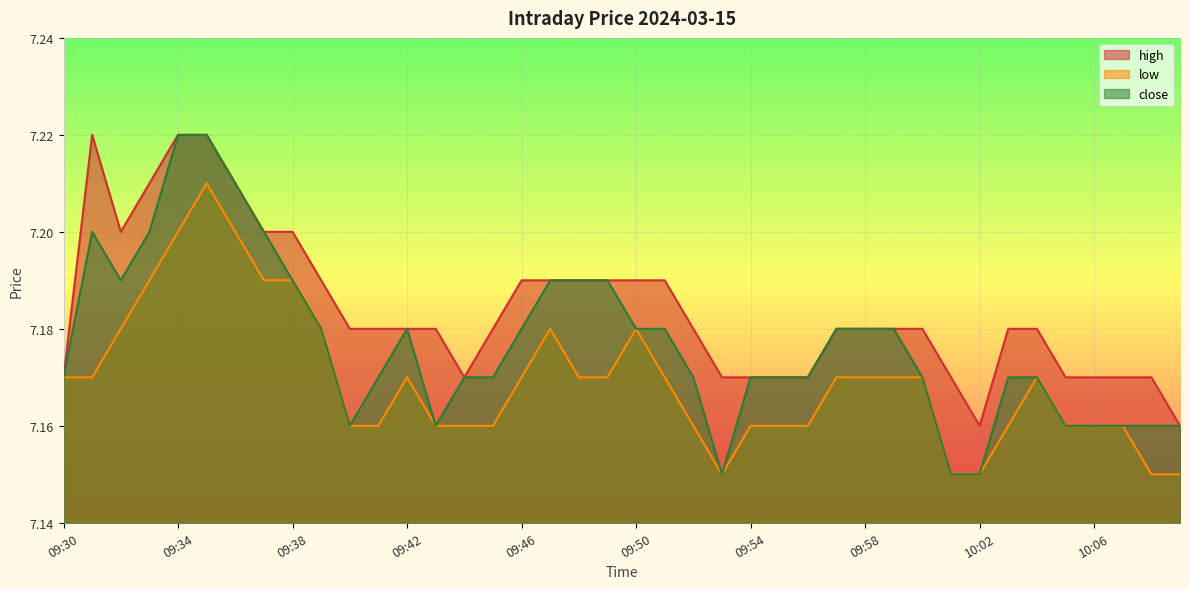

True or false: close and high cross at least once.

False